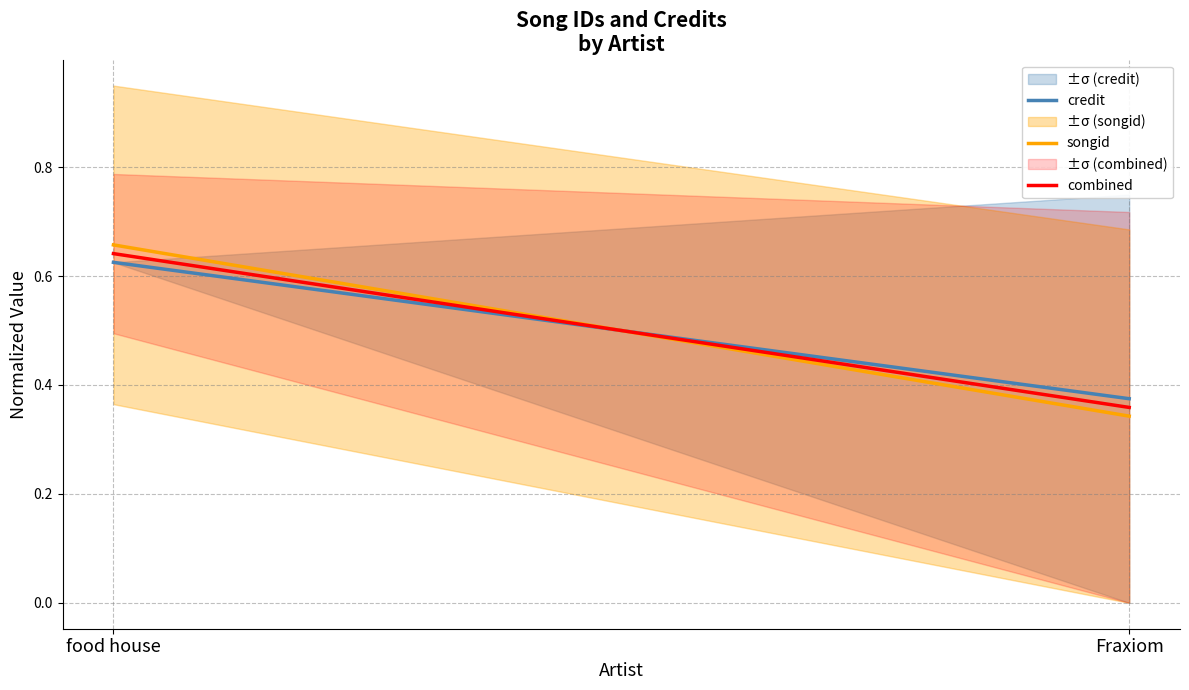

At which label is songid closest to 0?

Fraxiom